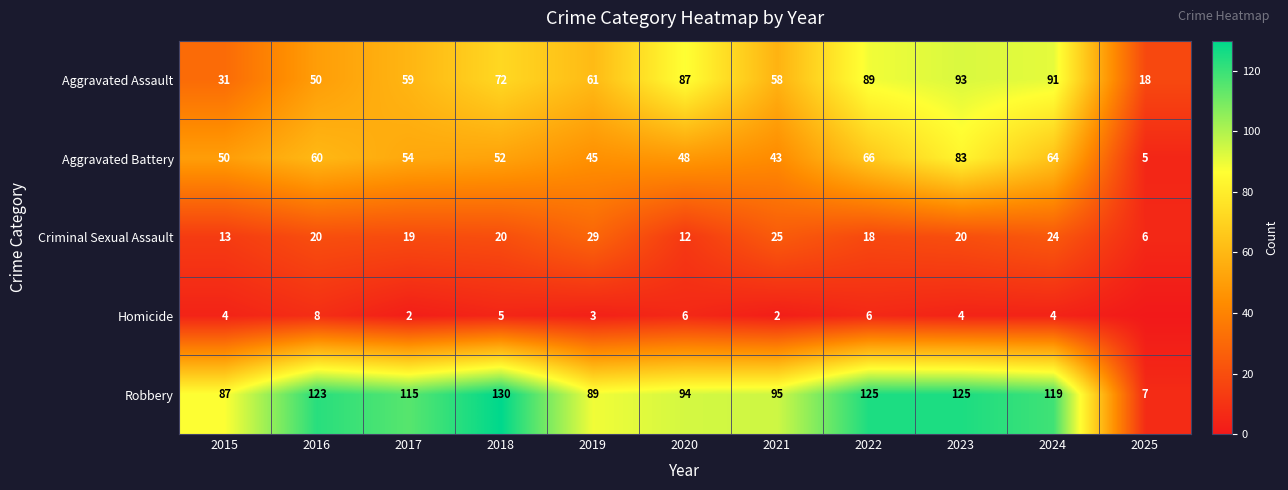

List the labels in order of Aggravated Assault value, largest first.

2023, 2024, 2022, 2020, 2018, 2019, 2017, 2021, 2016, 2015, 2025